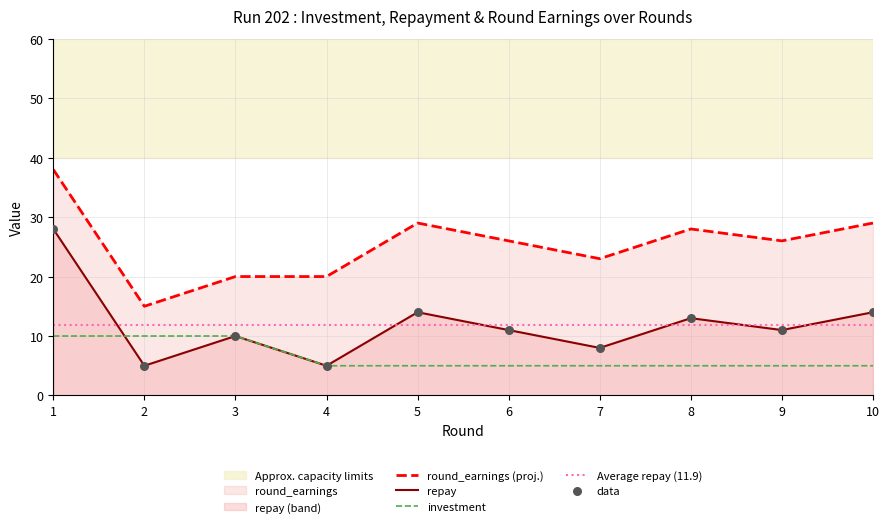

What is the total value across all series at 5?

48